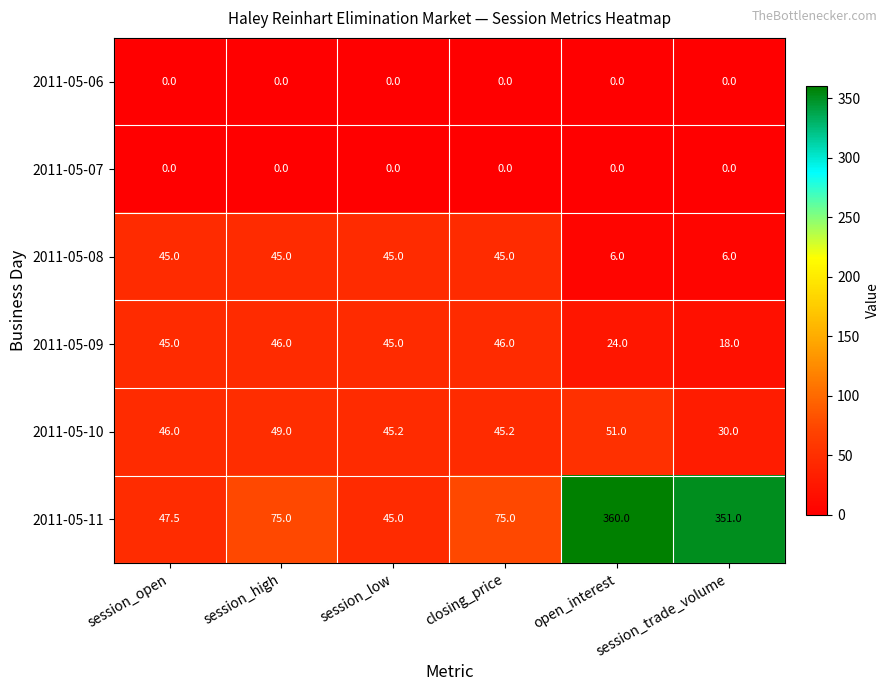

What is the greatest value displayed?

360.0